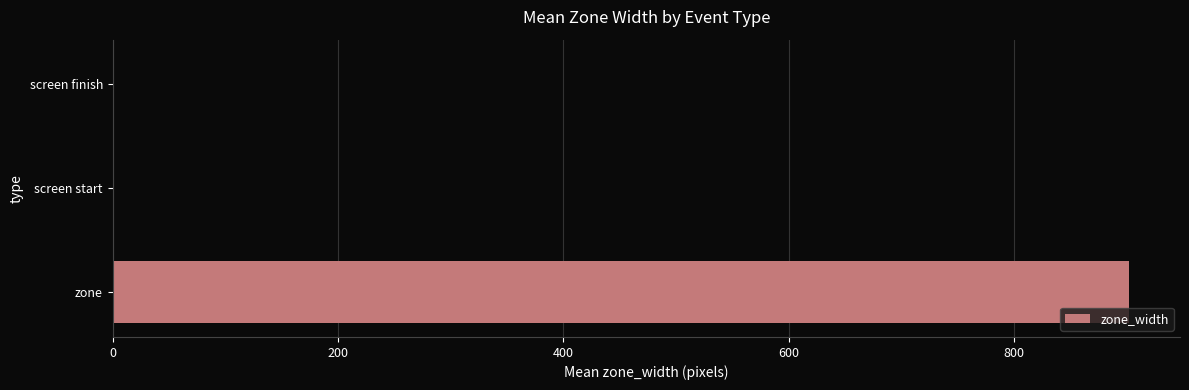

Which label corresponds to the largest value in the chart?

zone